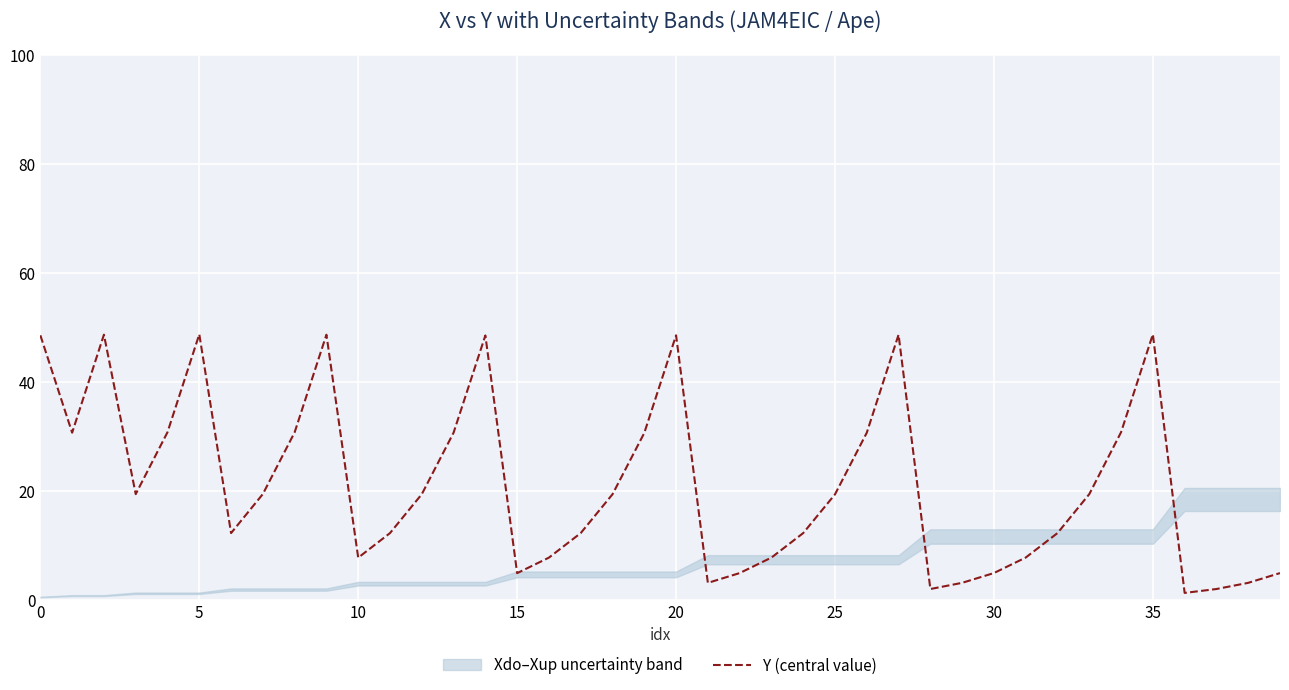

What is the minimum value shown in the chart?

1.2